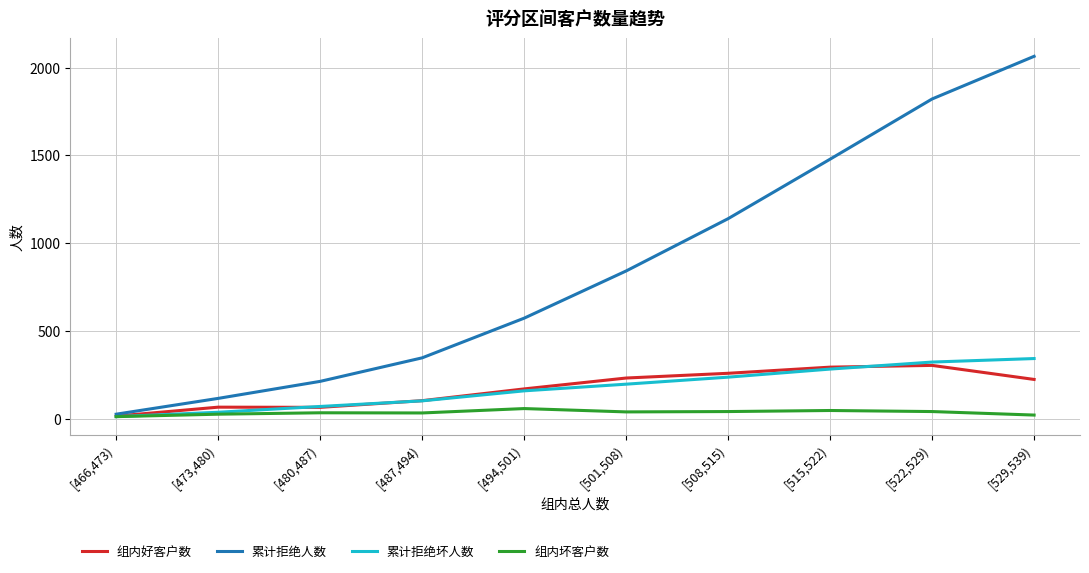

The 累计拒绝坏人数 series shows 36 at [473,480). True or false?

True